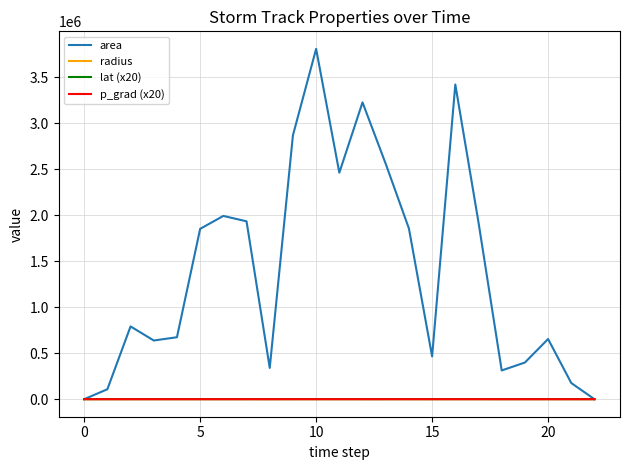

Which series has the widest spread of values?

area